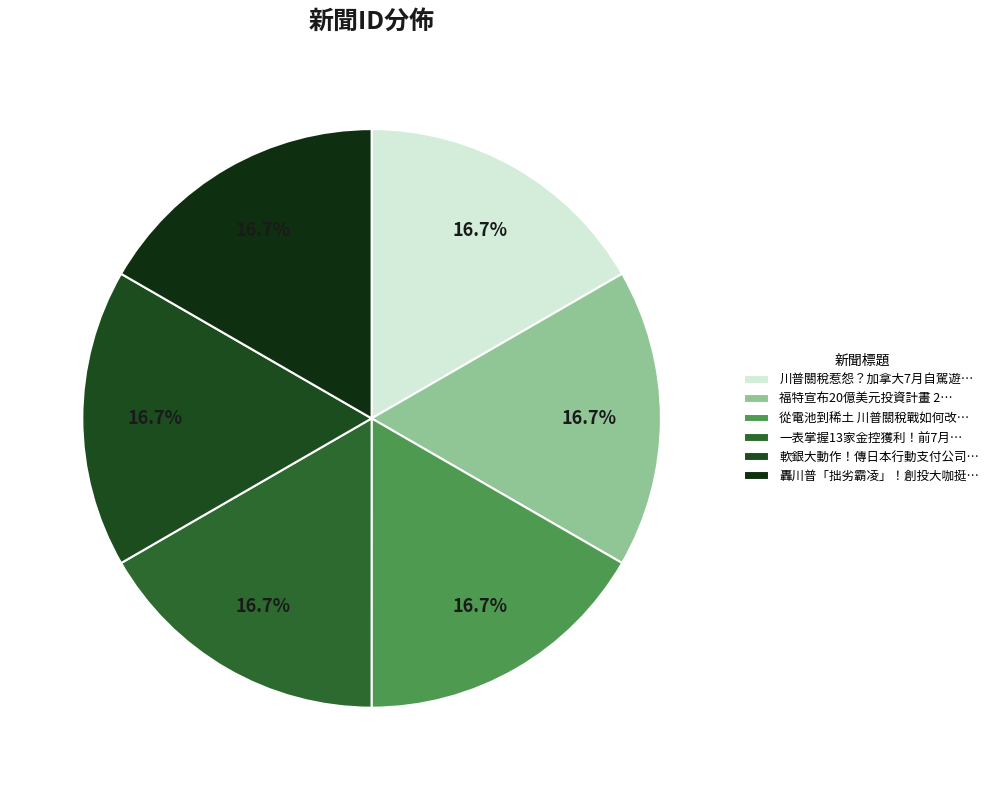

Rank the categories by value from highest to lowest.

福特宣布20億美元投資計畫 2027年推出平價電動皮卡, 軟銀大動作！傳日本行動支付公司PayPay赴美IPO 最快第四季登場, 轟川普「拙劣霸凌」！創投大咖挺陳立武 籲英特爾展現骨氣, 從電池到稀土 川普關稅戰如何改寫美國綠能未來？, 川普關稅惹怨？加拿大7月自駕遊美人數暴跌37%、連7降, 一表掌握13家金控獲利！前7月合賺2764億元 這4家逆勢成長